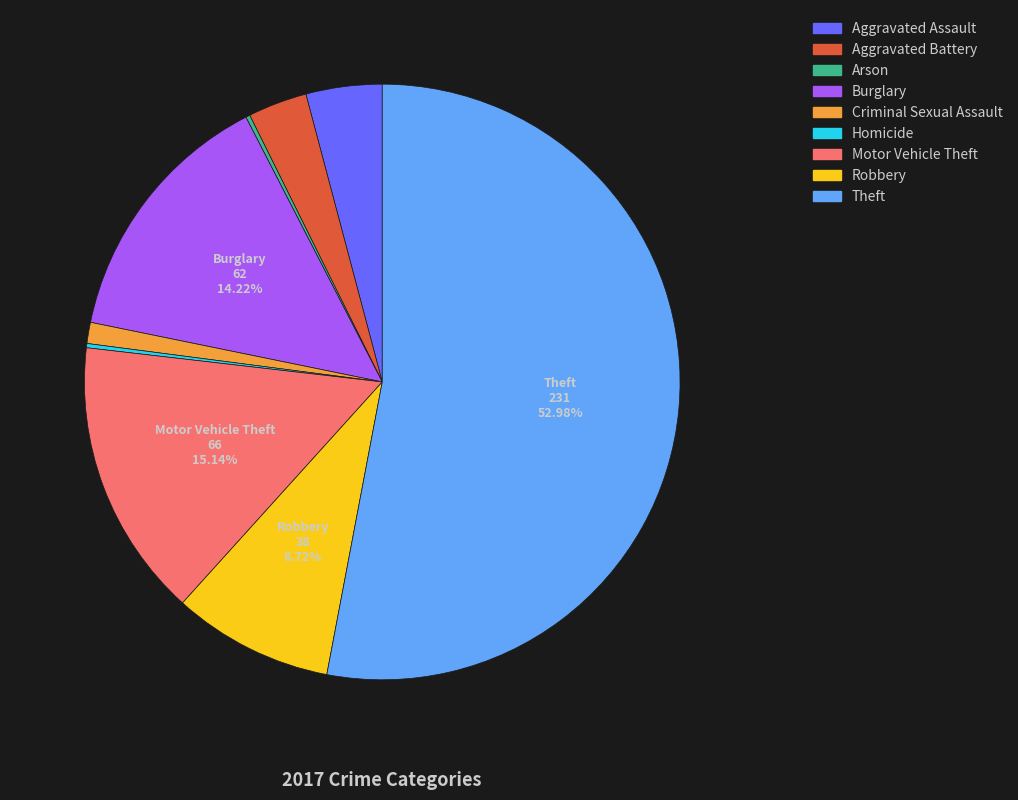

Which slice represents more than half of the pie?

Theft